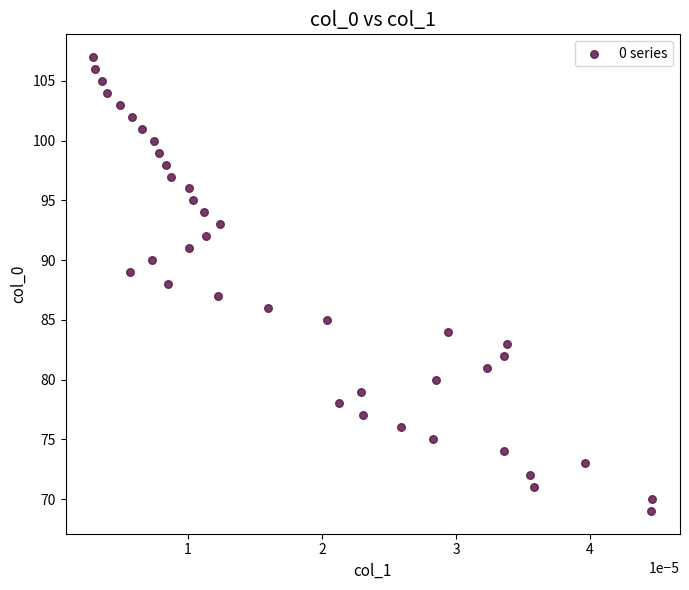

What is the range of Y values (max minus min)?

38